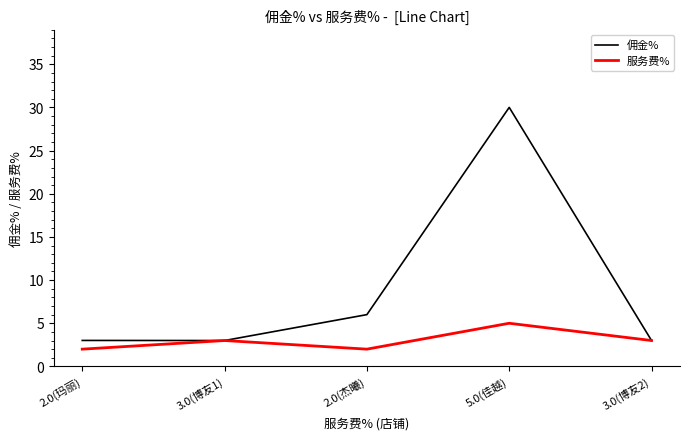

What is the average value of the 佣金% series?

9.0